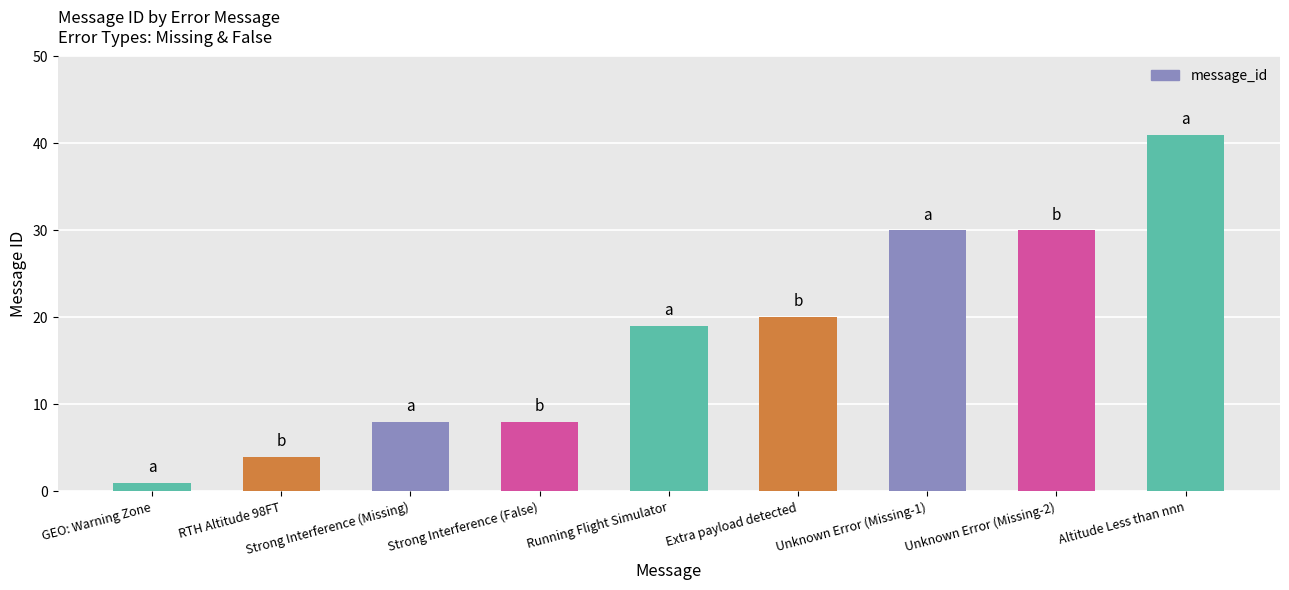

Which label corresponds to the smallest value in the chart?

GEO: Warning Zone